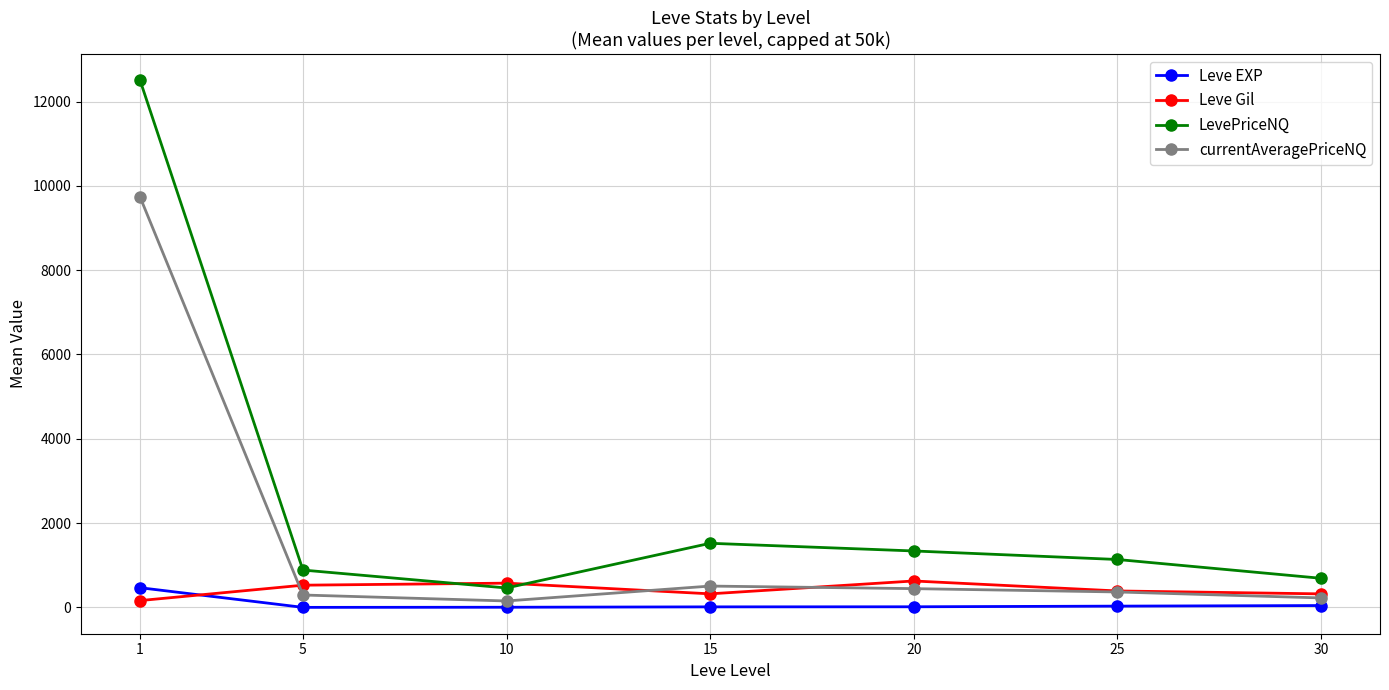

What is the value of the Leve Gil point at the 6th from the left?

391.7